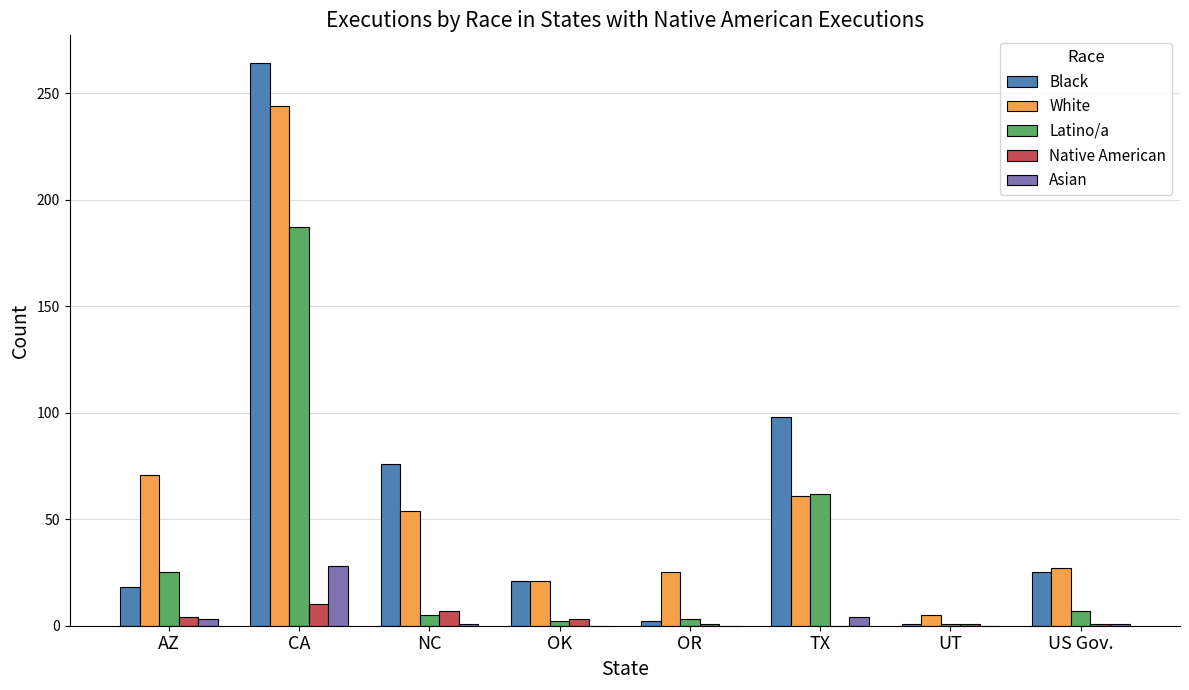

True or false: White has a value of 112 at AZ.

False